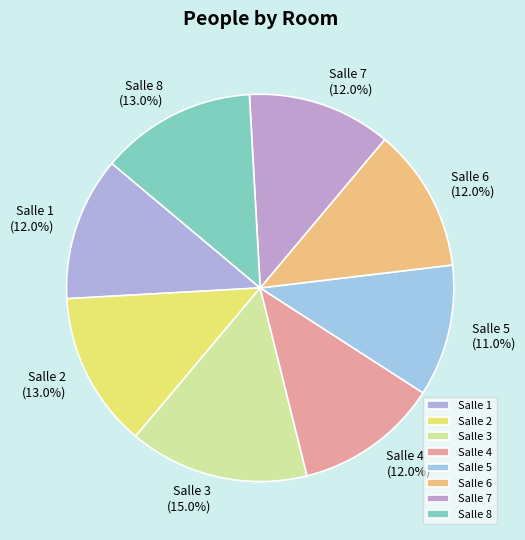

To the nearest percent, what is the average slice percentage?

12%